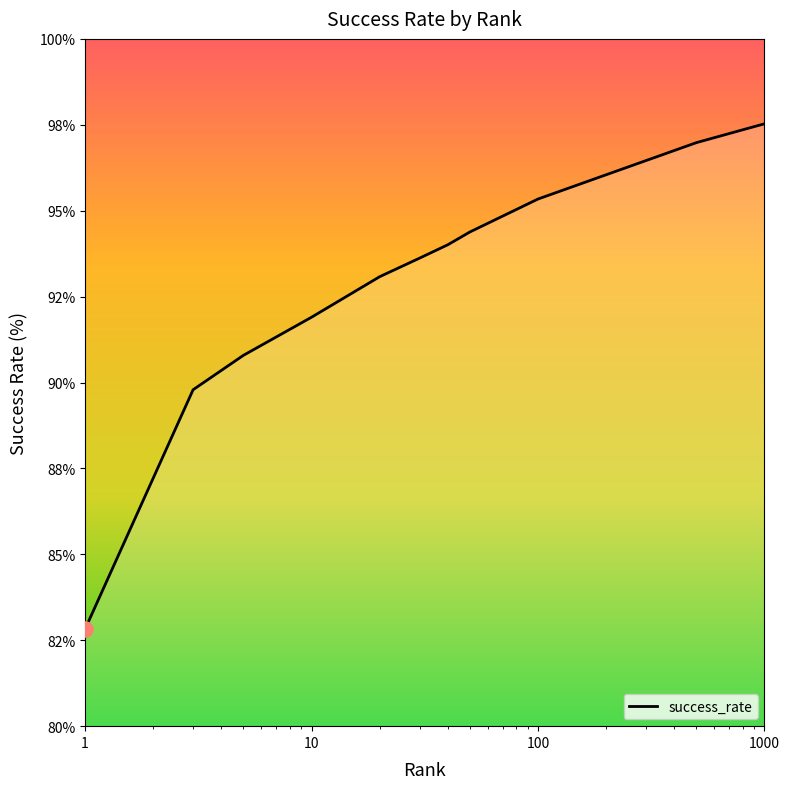

Does the chart have visible grid lines?

No